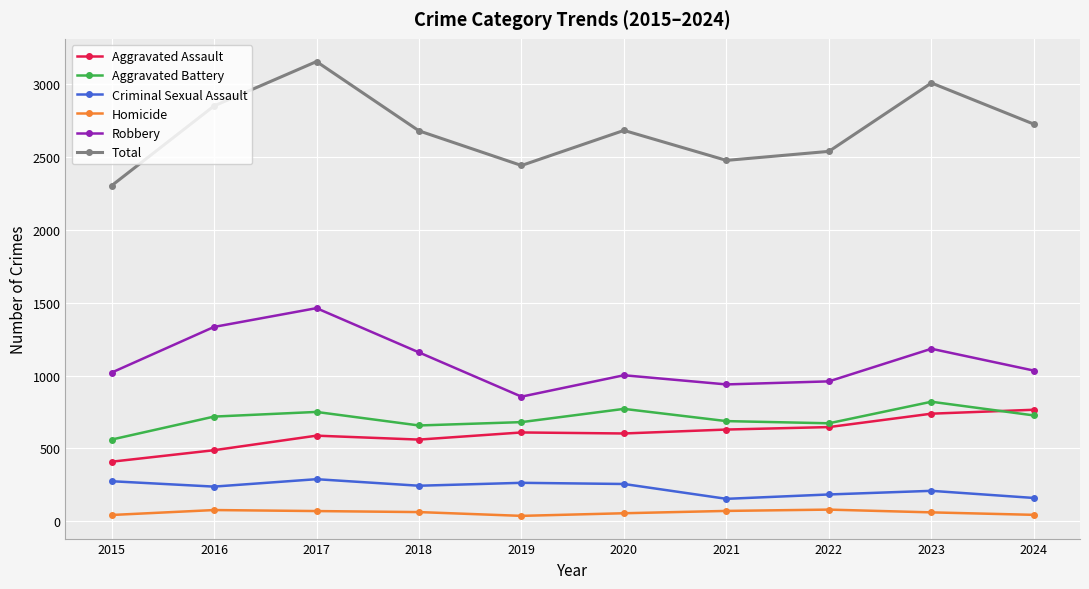

What is the value of the Criminal Sexual Assault point at the 9th from the left?

208